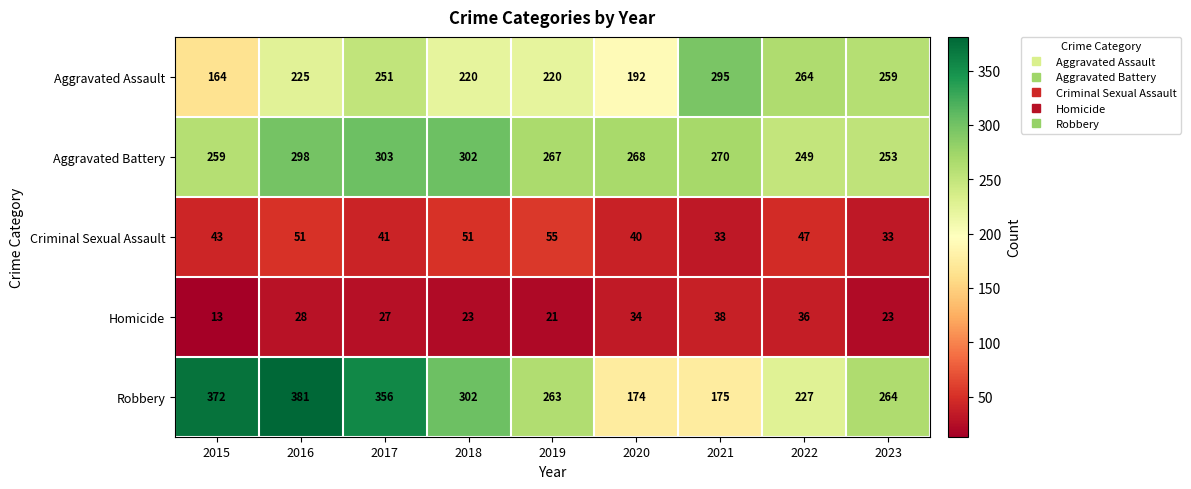

The Aggravated Assault series shows 164 at 2015. True or false?

True